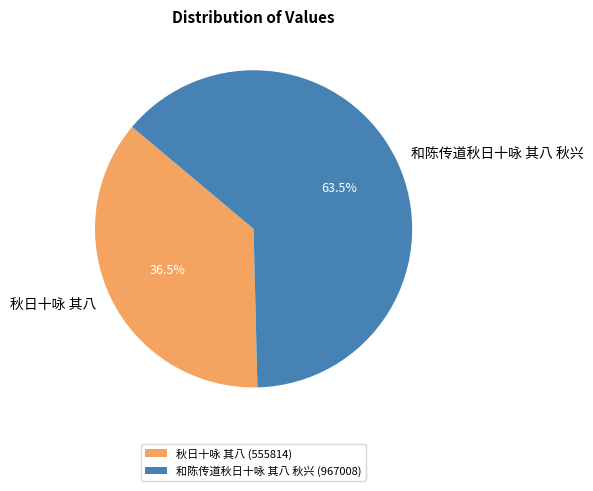

Combined, what portion of the pie is 秋日十咏 其八 and 和陈传道秋日十咏 其八 秋兴?

100.0%